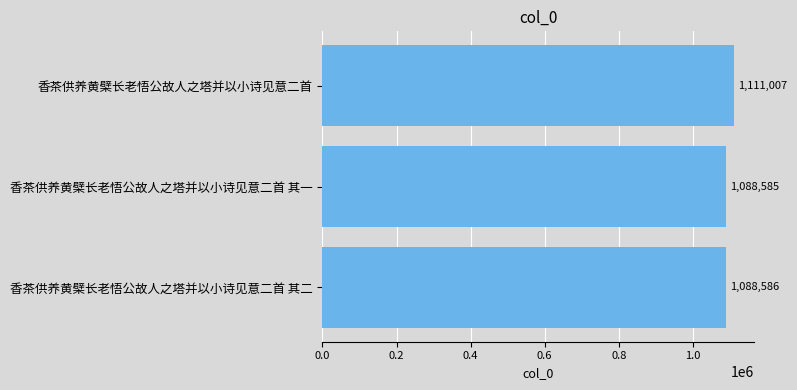

Where is the data nearest to the value 1099796?

香茶供养黄檗长老悟公故人之塔并以小诗见意二首 其二